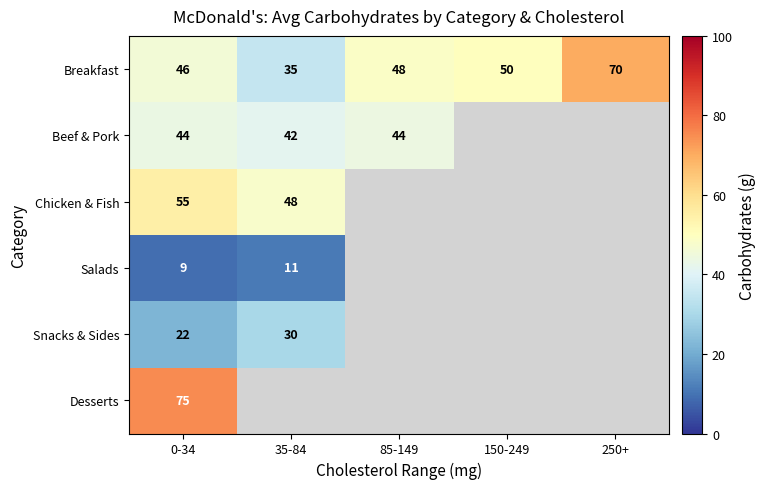

Between 150-249 and 0-34, which is larger?

150-249